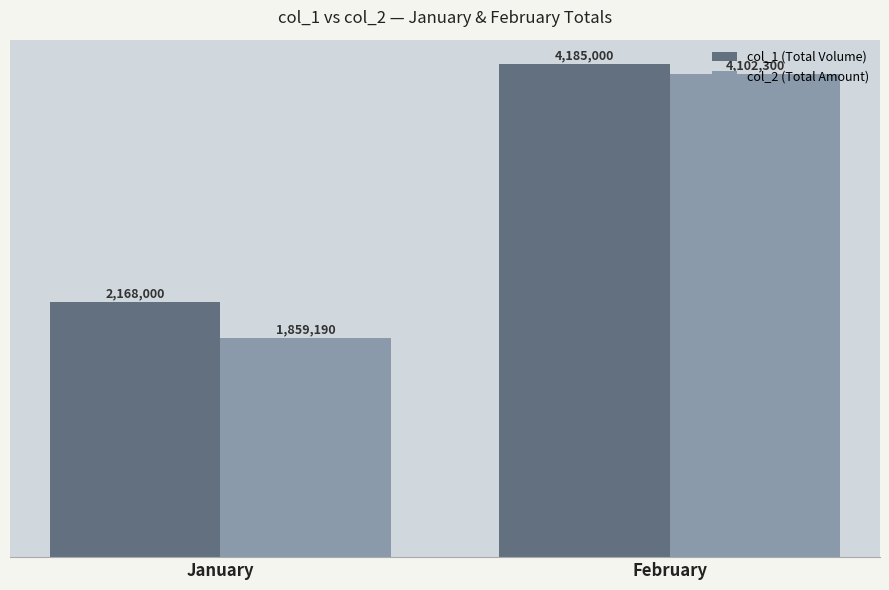

Are the bars grouped side by side (vs. stacked)?

Yes